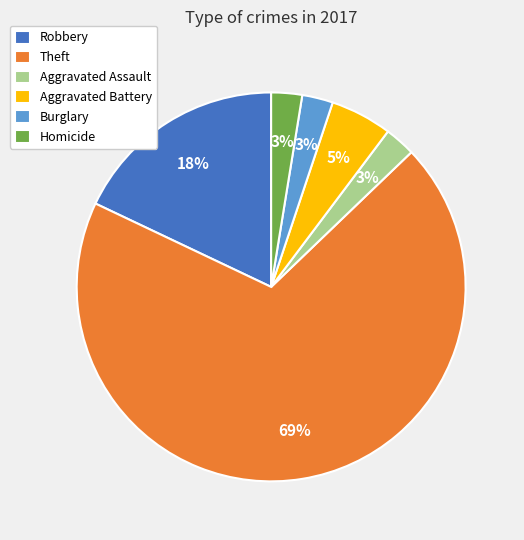

Which category has the biggest portion of the pie?

Theft